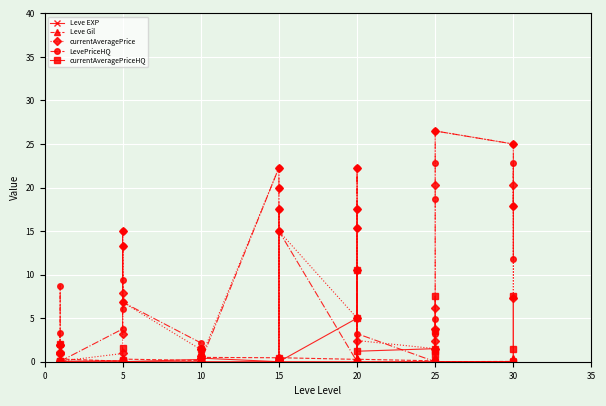

True or false: Leve EXP has a value of 0.0 at 20.

False